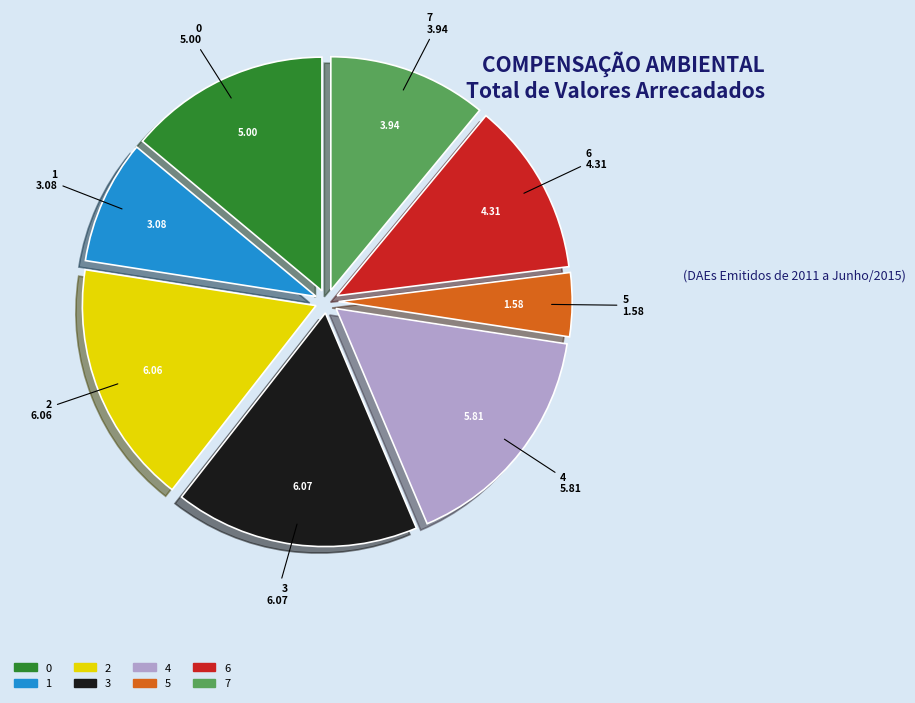

Is 4 the majority of the pie?

No